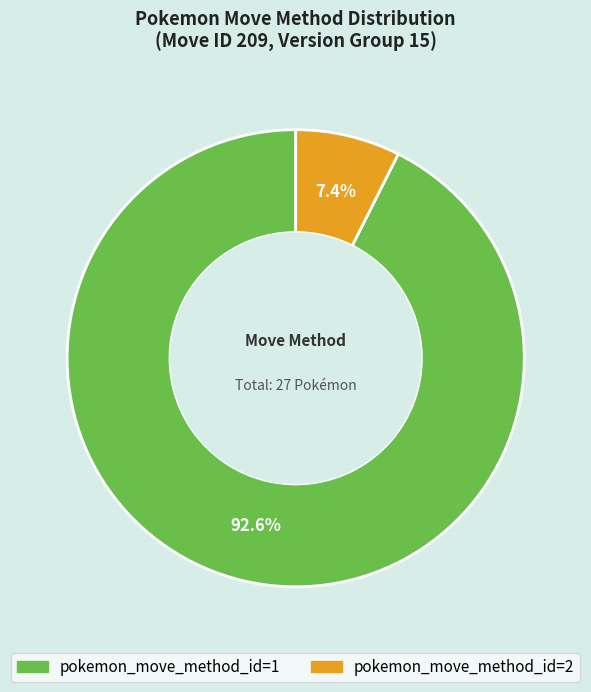

Is there a majority slice in this chart?

Yes